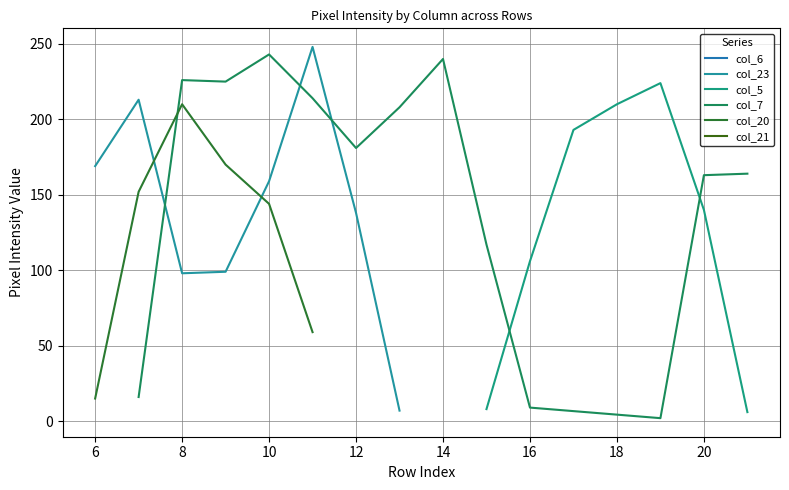

Which series ends up on top after the final intersection of col_20 and col_23?

col_23